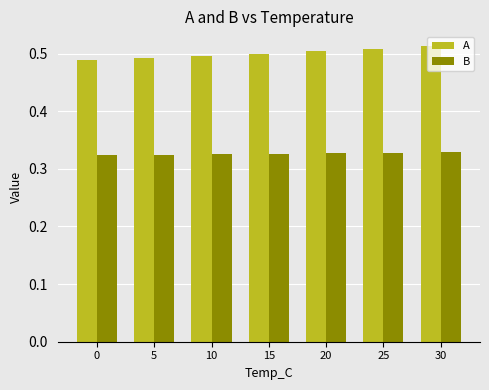

The A series shows 0.5 at 30. True or false?

True